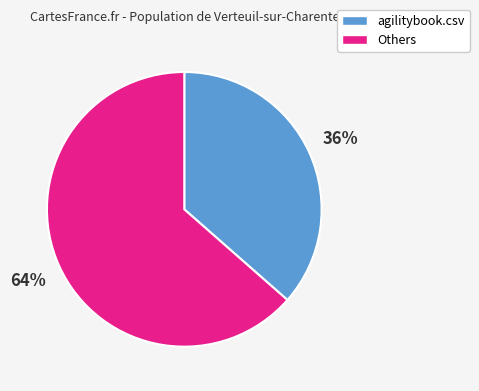

Is there any slice that represents more than half of the pie?

Yes